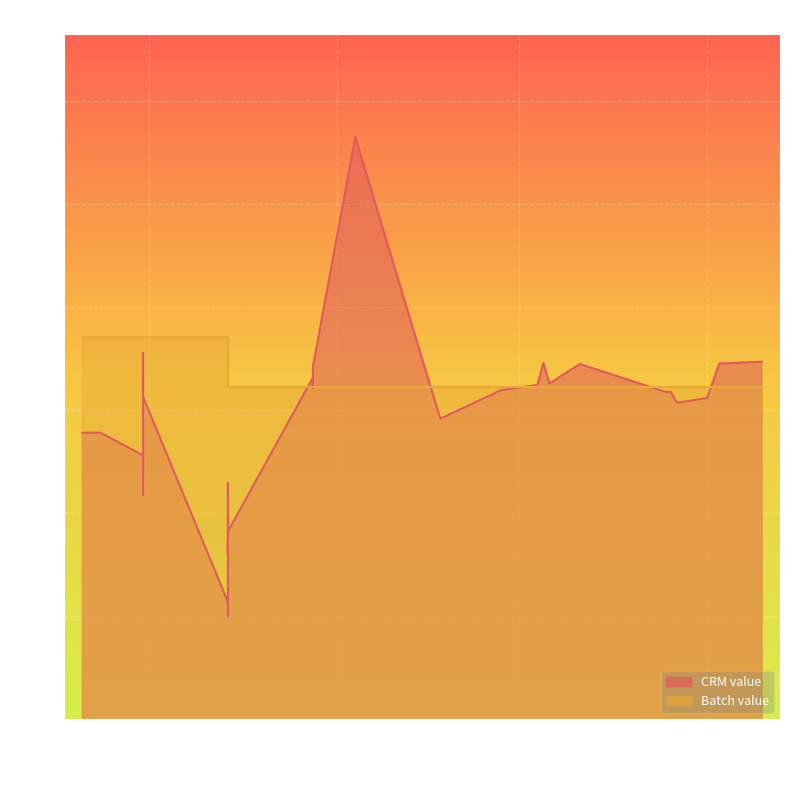

What is the difference between the maximum and second lowest values in the Batch value series?

9.6